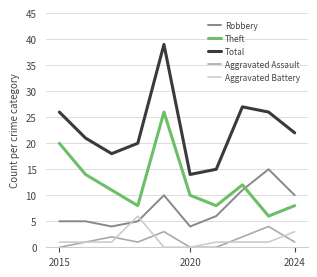

True or false: Total has more than 2 interior local peaks.

False